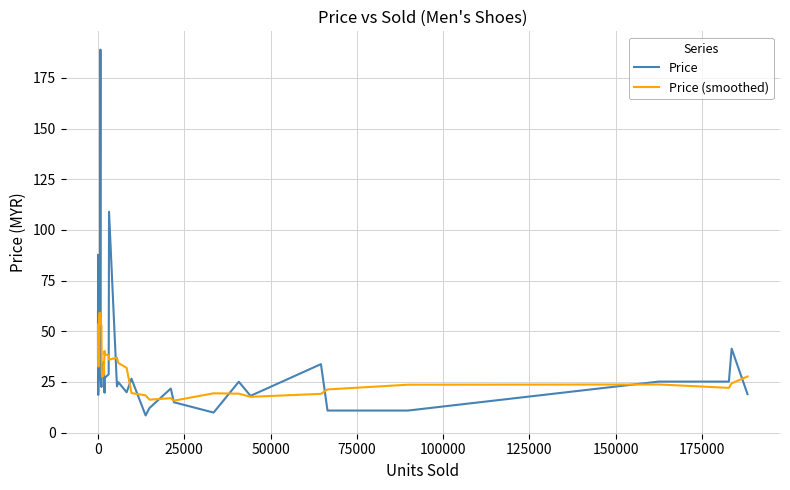

Which series has the widest spread of values?

Price